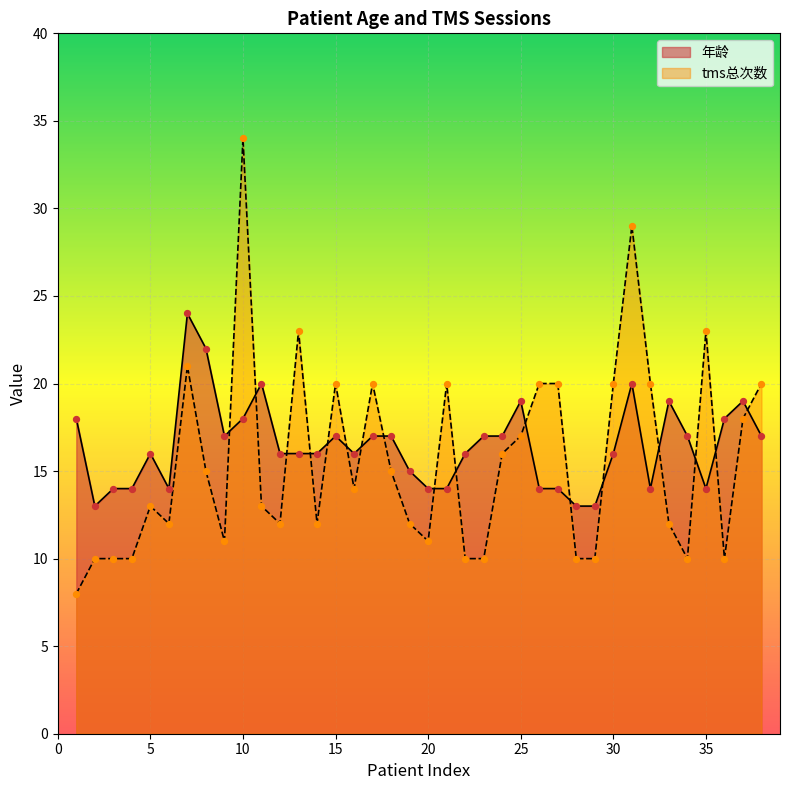

Which series has the largest total across all categories?

年龄